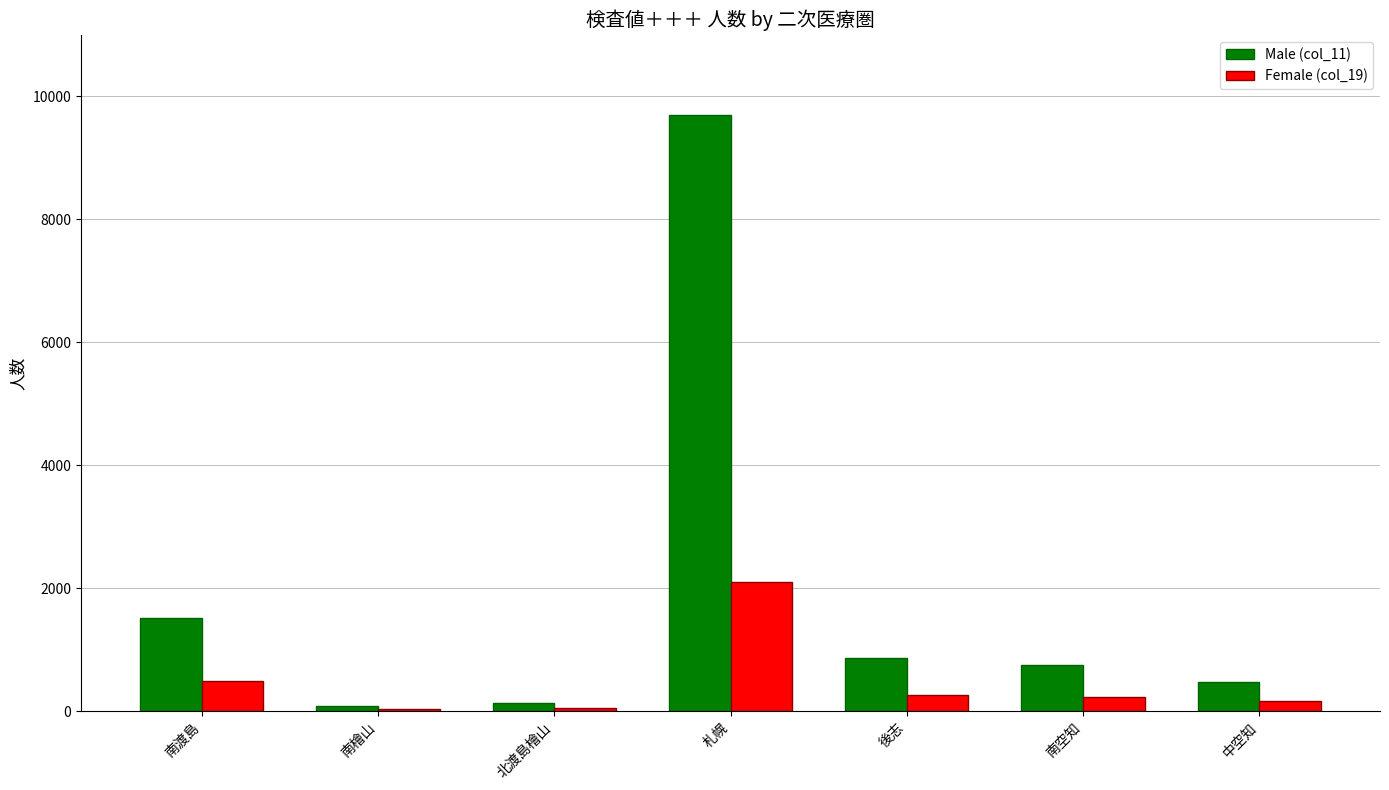

Which category has the highest value across all series?

札幌